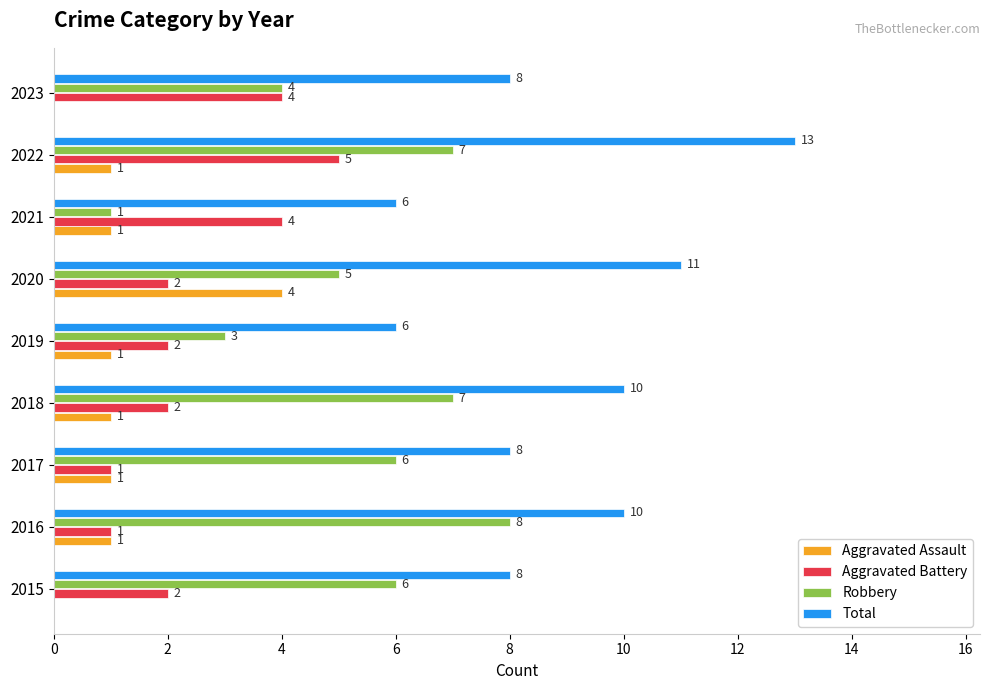

Count the number of categories in the chart.

9